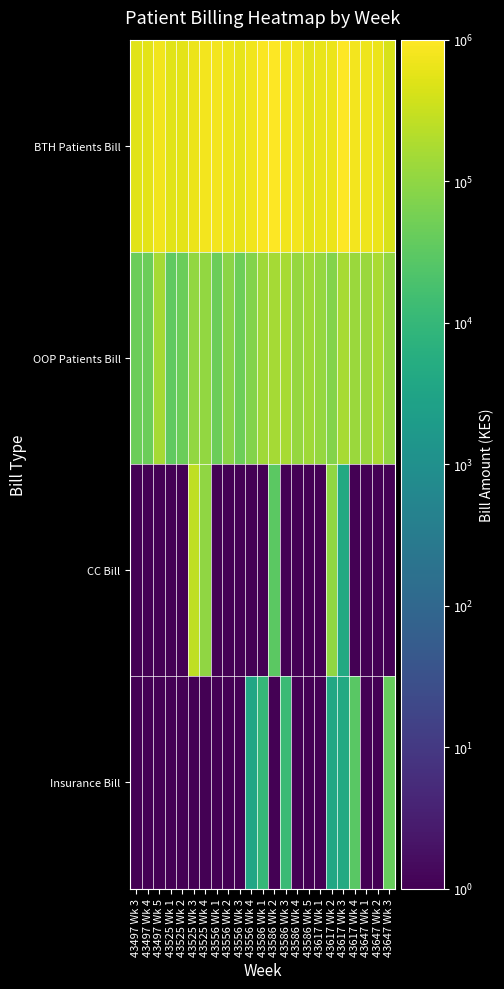

How many distinct data groups are displayed?

4